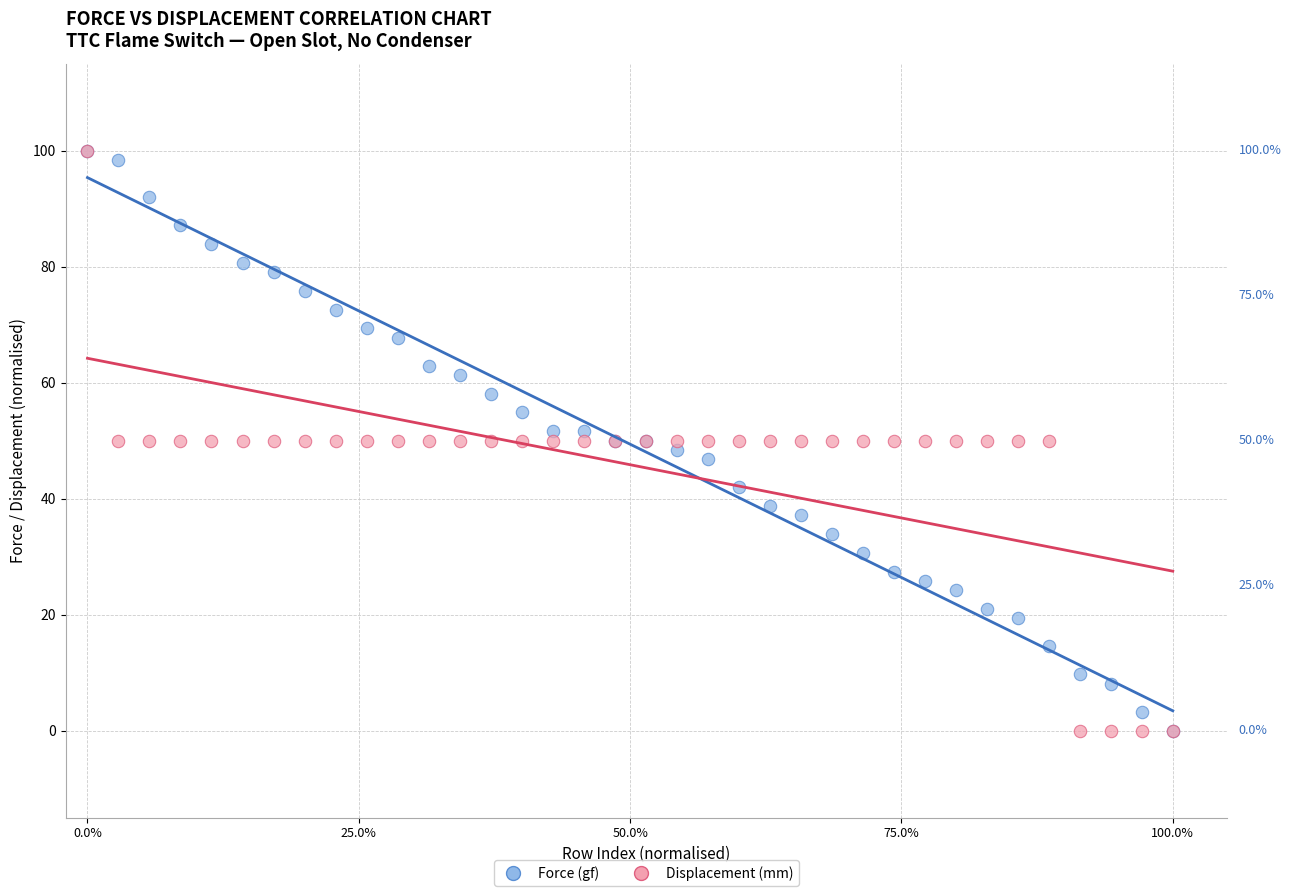

What are all the series names shown in the legend?

Force (gf), Displacement (mm)